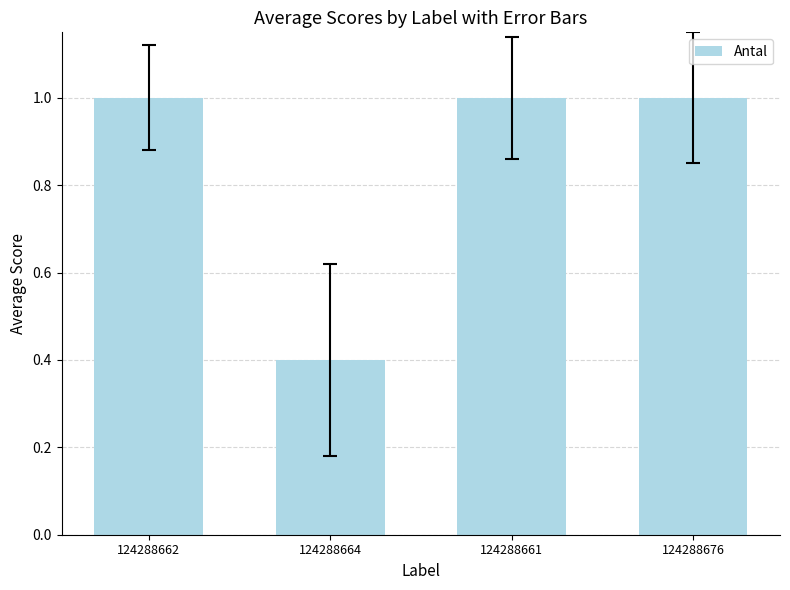

What is the difference between the maximum and minimum values?

0.6